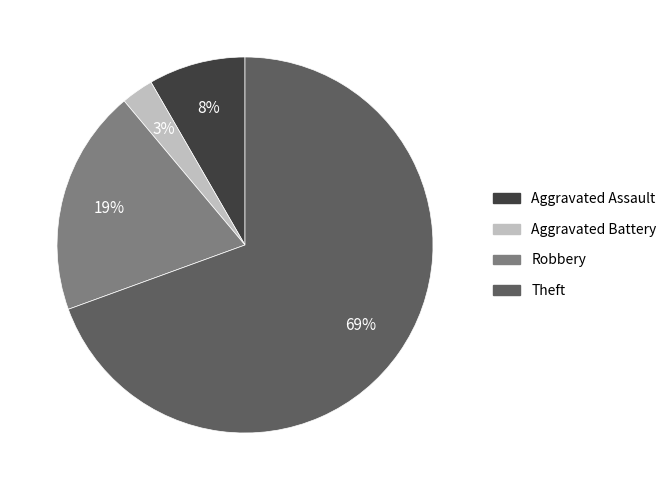

To the nearest percent, what is the difference between the Theft and Aggravated Battery slice percentages?

67%